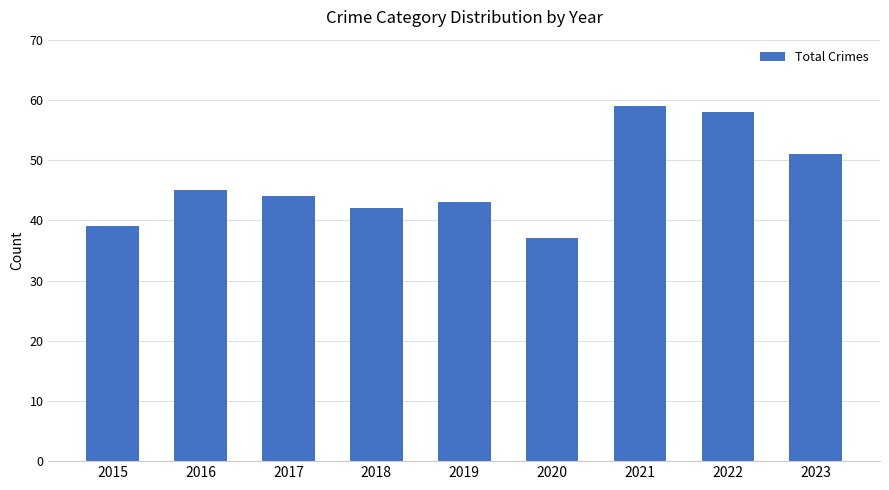

Reading left to right, transcribe all the data shown in this chart.

39	45	44	42	43	37	59	58	51